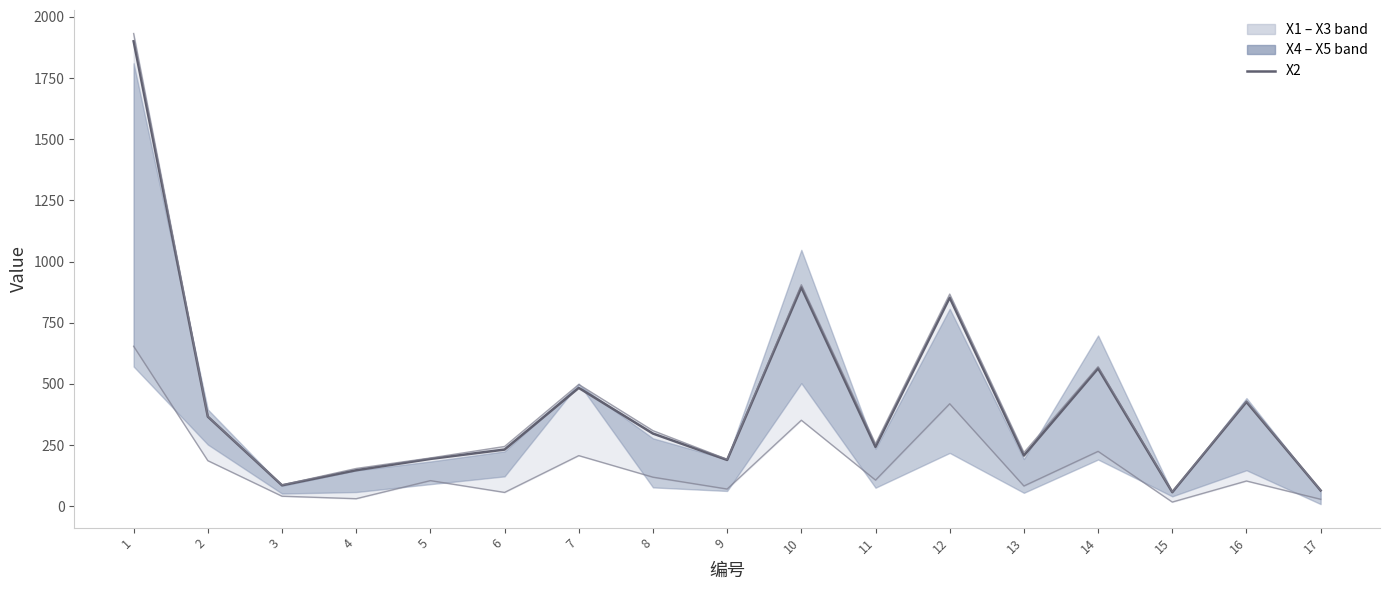

What is the value of the X2 point at the 8th from the left?

297.0